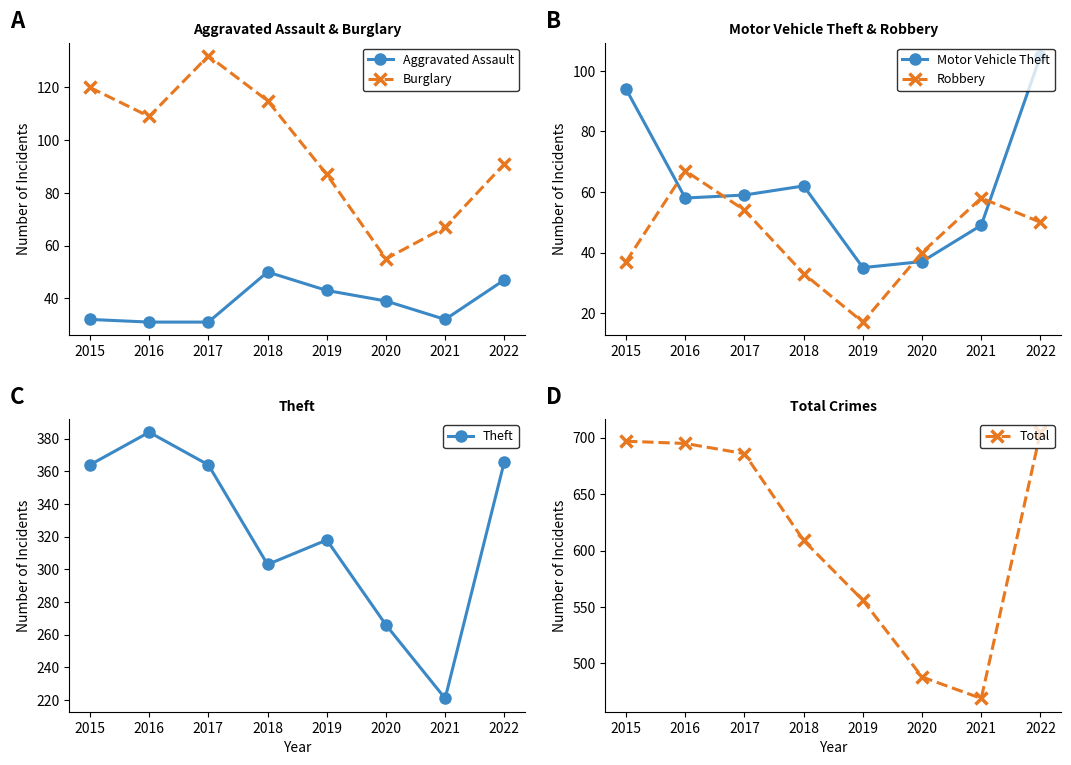

Where is the first local minimum for Robbery?

2019